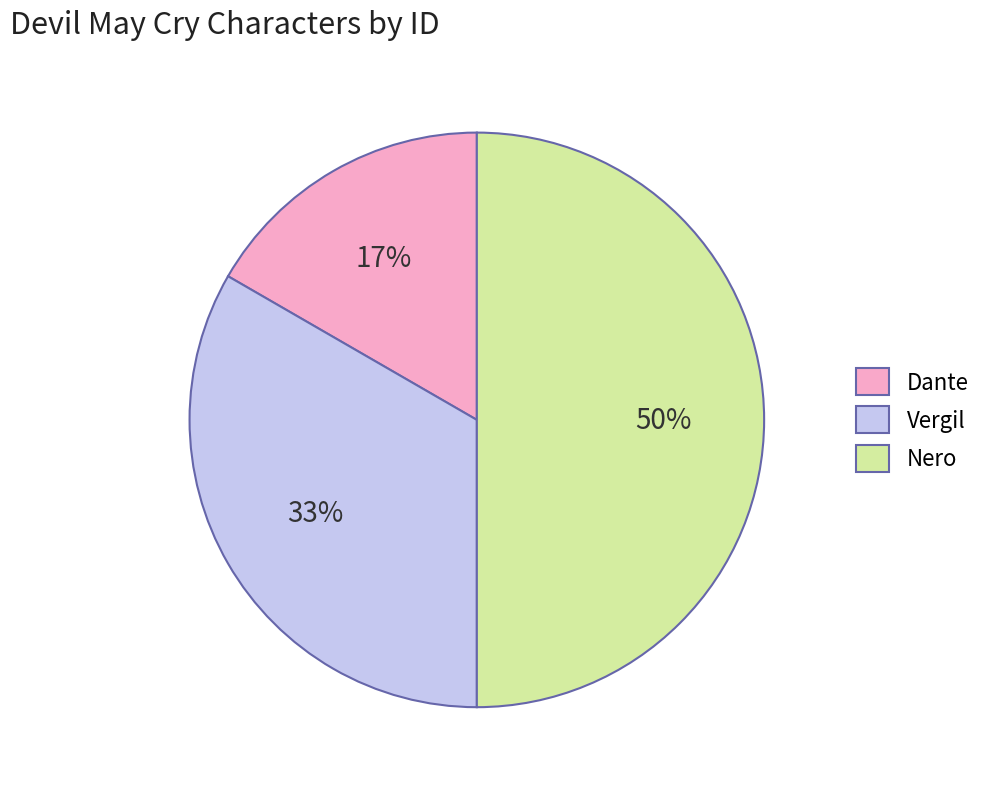

Does Vergil account for over 50% of the chart?

No